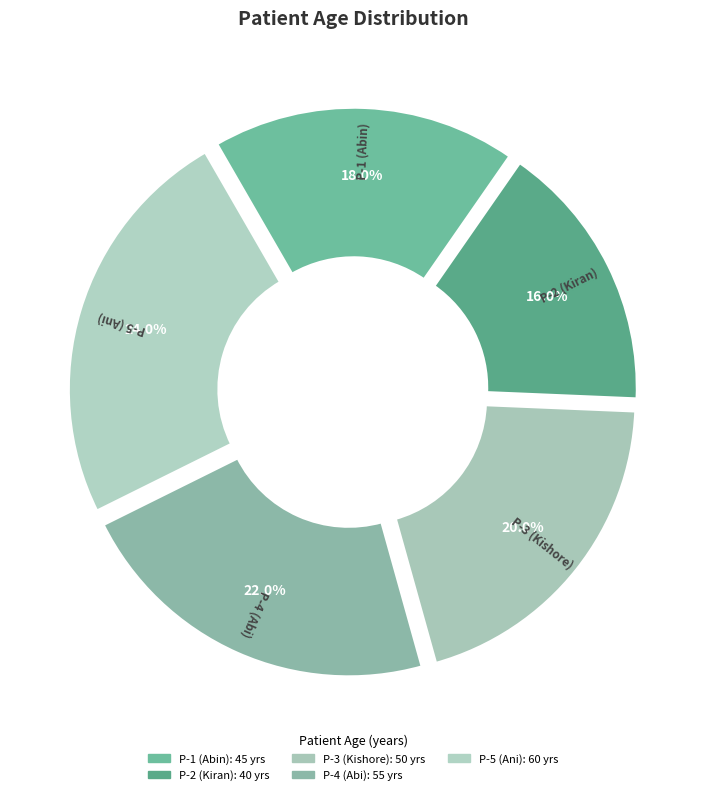

True or false: P-1 (Abin) accounts for 18% of the total.

True